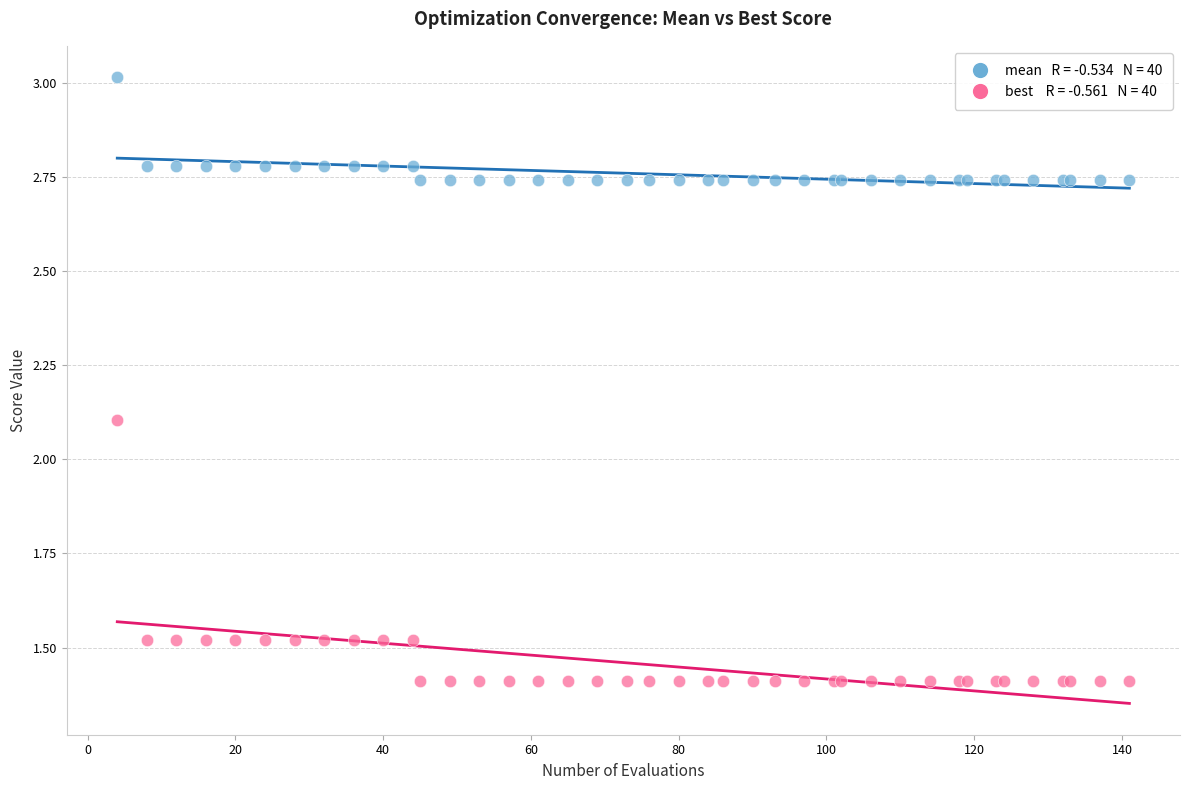

Across all series, what Y value is closest to 2?

2.1